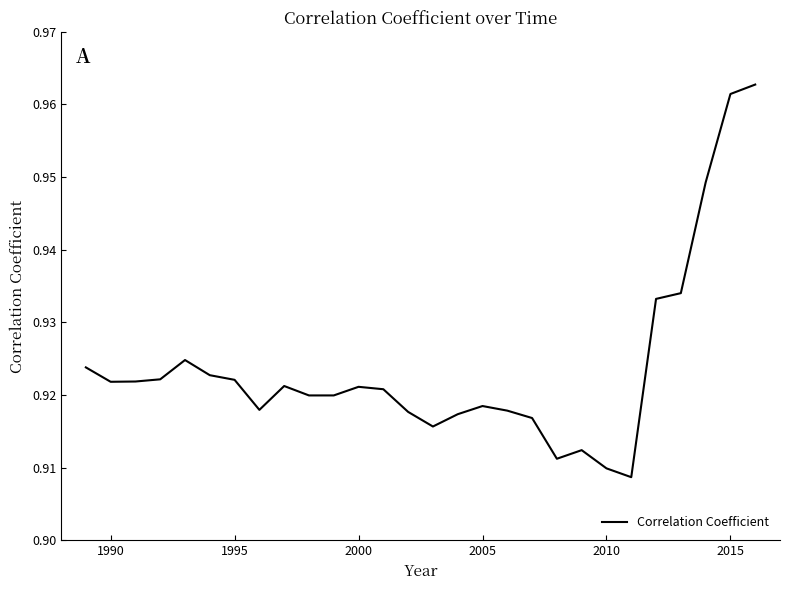

What is the minimum value shown in the chart?

0.9